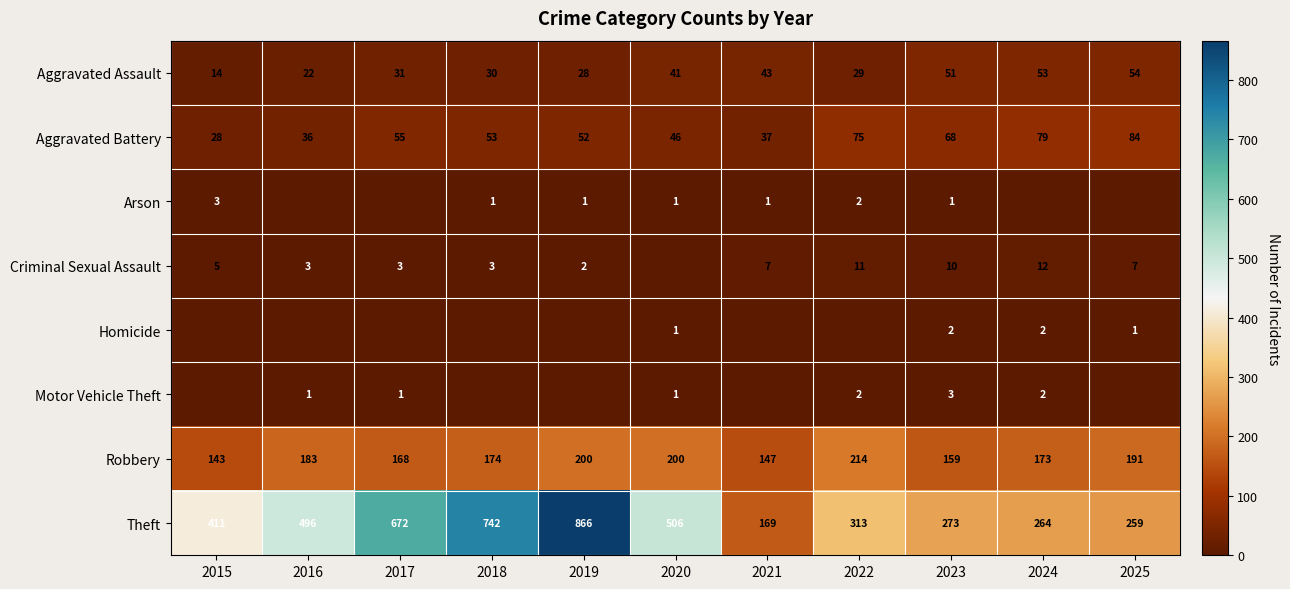

At which category is the sum across all series the highest?

2019